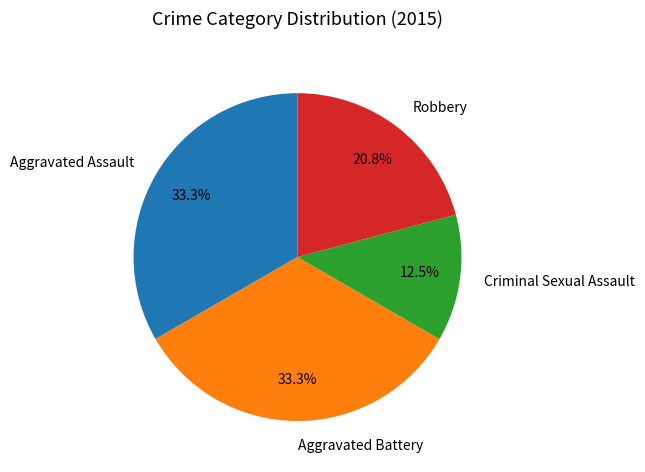

Count the number of slices in the pie.

4